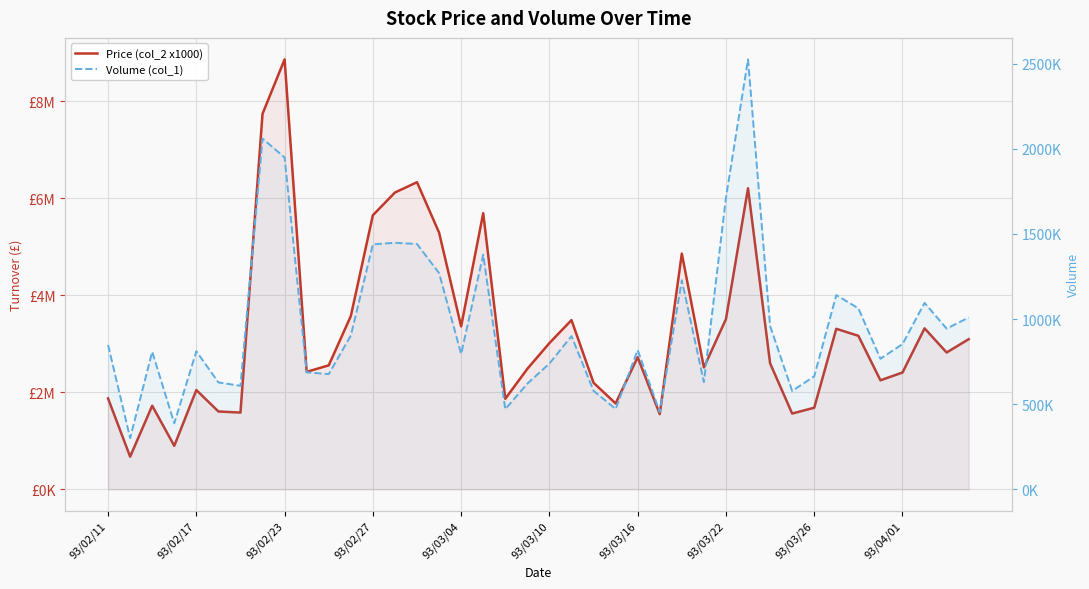

How many interior local peaks does the Volume (col_1) series have?

11